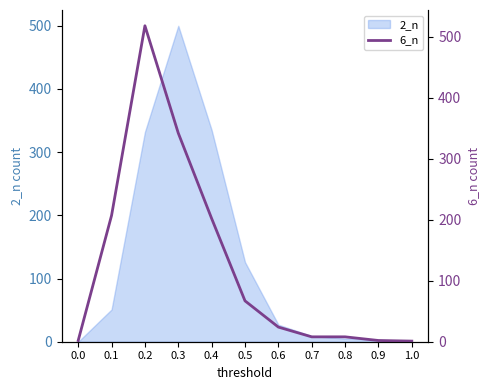

Count the number of values greater than 24.

5